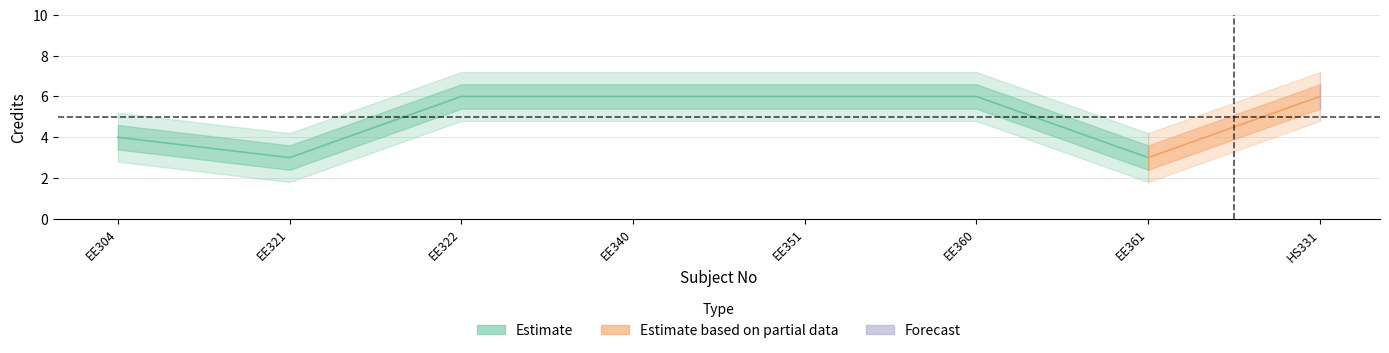

How many lines are shown in the chart?

2